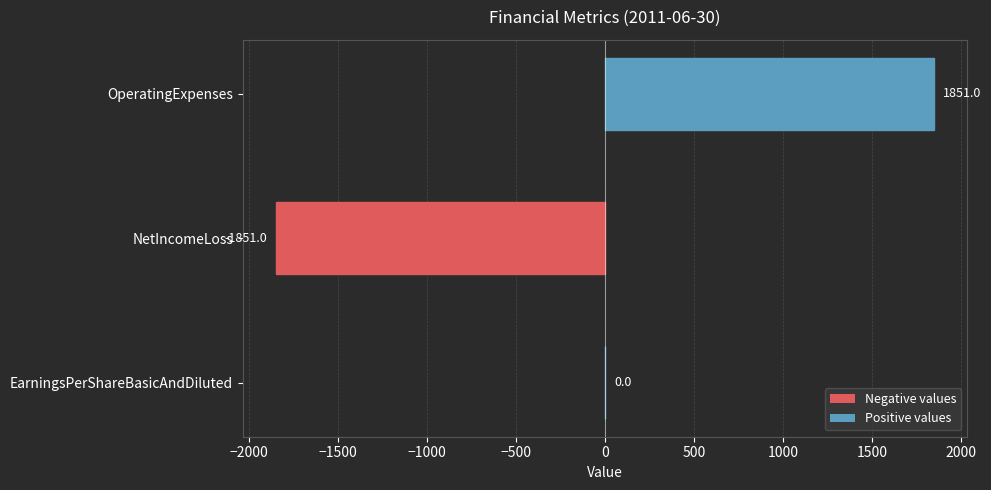

What is the change in value from NetIncomeLoss to OperatingExpenses?

+3702